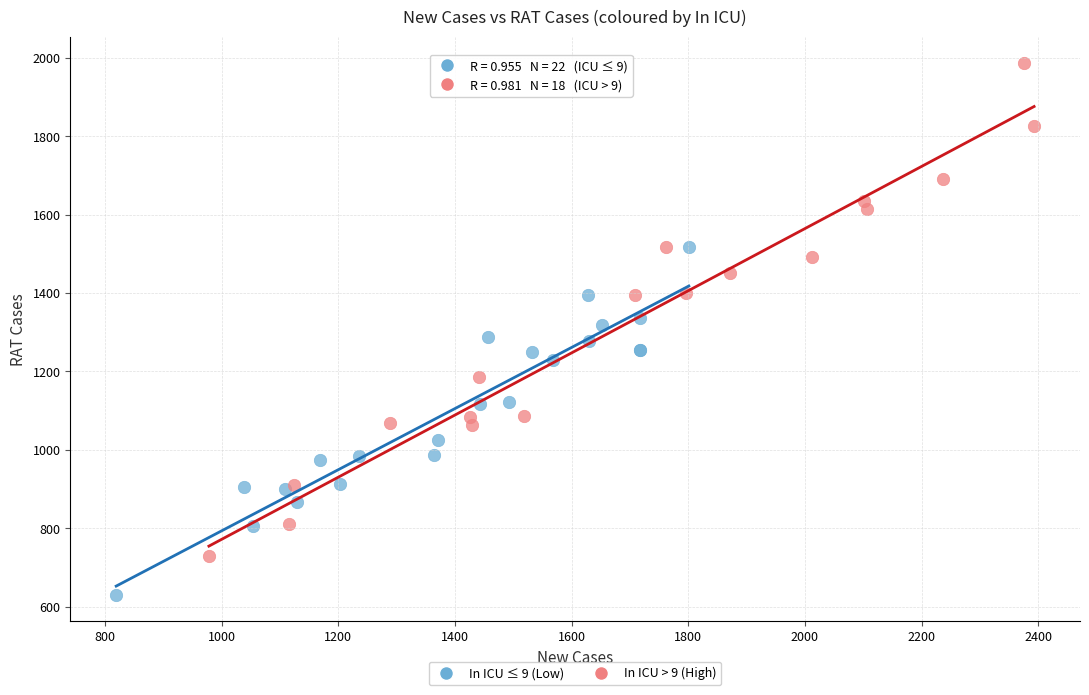

Which series contains the lowest Y value?

In ICU ≤ 9 (Low)